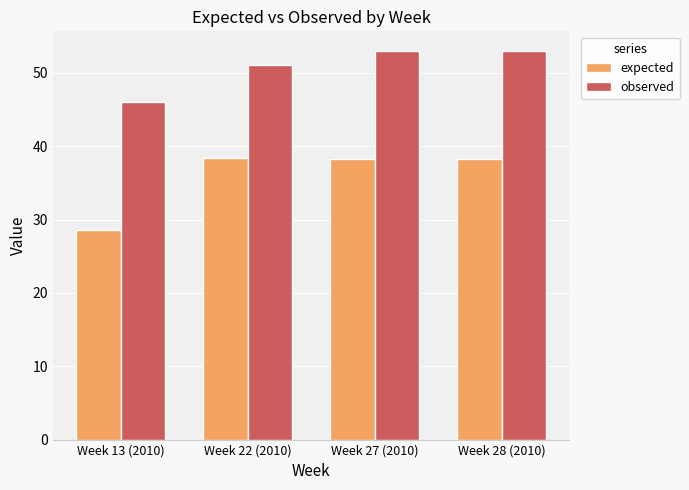

Which category has the lowest value in the observed series?

Week 13 (2010)